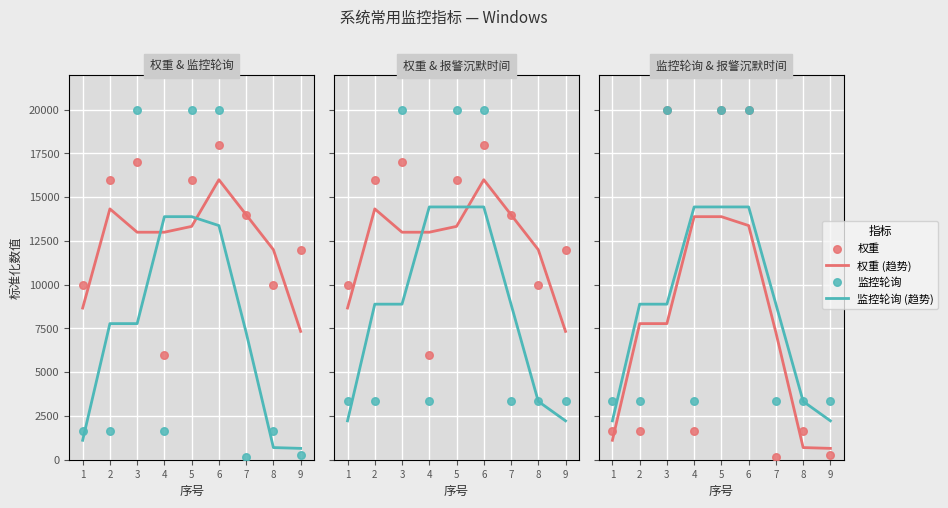

At how many categories does at least one series exceed 7218?

9